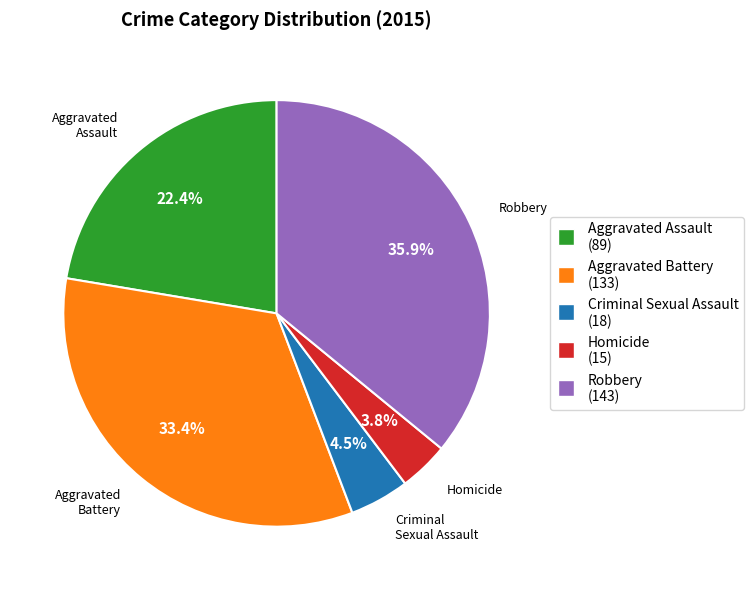

Do Criminal Sexual Assault and Robbery together represent more than half of the pie?

No